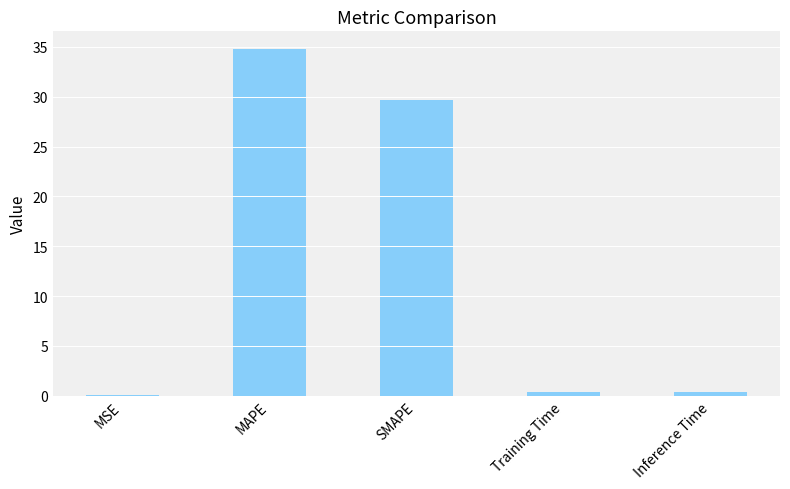

What is the sum of all values?

65.3